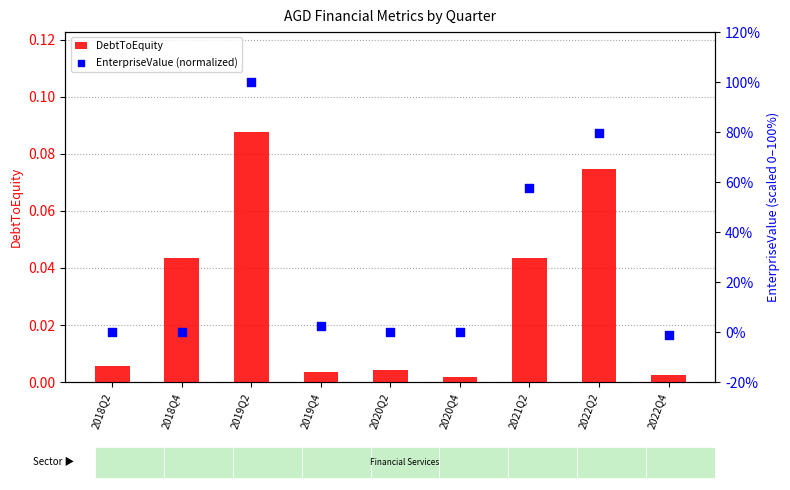

Which series has the largest Y range (max minus min)?

EnterpriseValue (normalized)